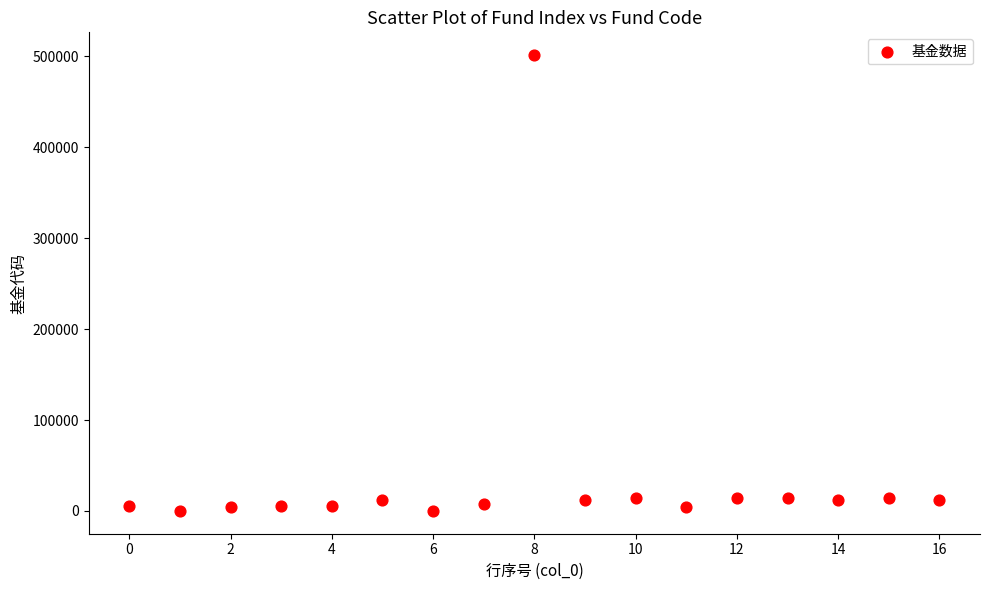

What is the range of Y values (max minus min)?

501032